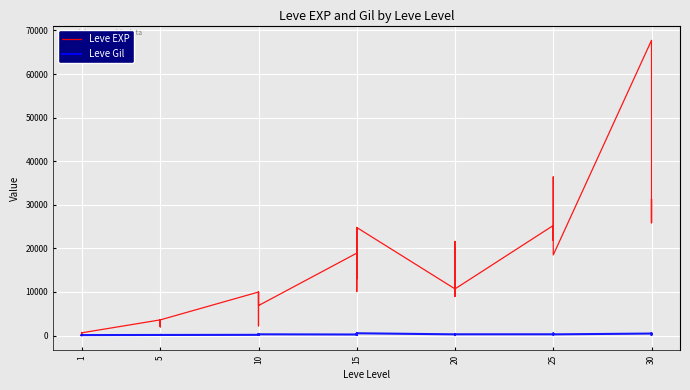

True or false: Leve Gil has more than 0 interior local peaks.

True